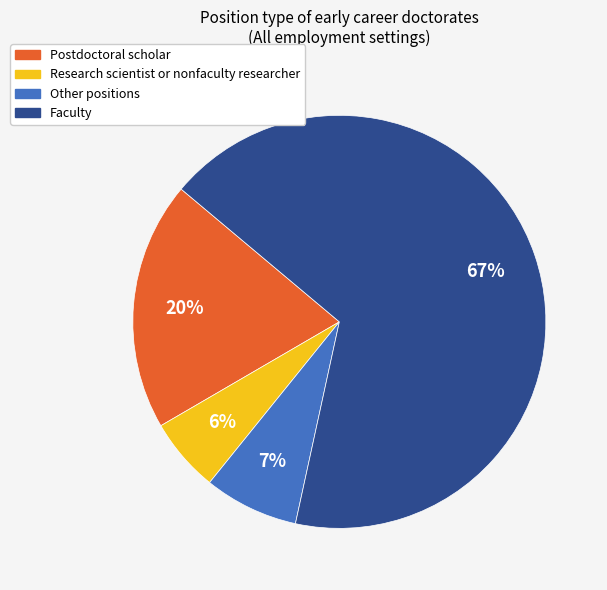

To the nearest percent, what percentage of the pie is Other positions?

7%